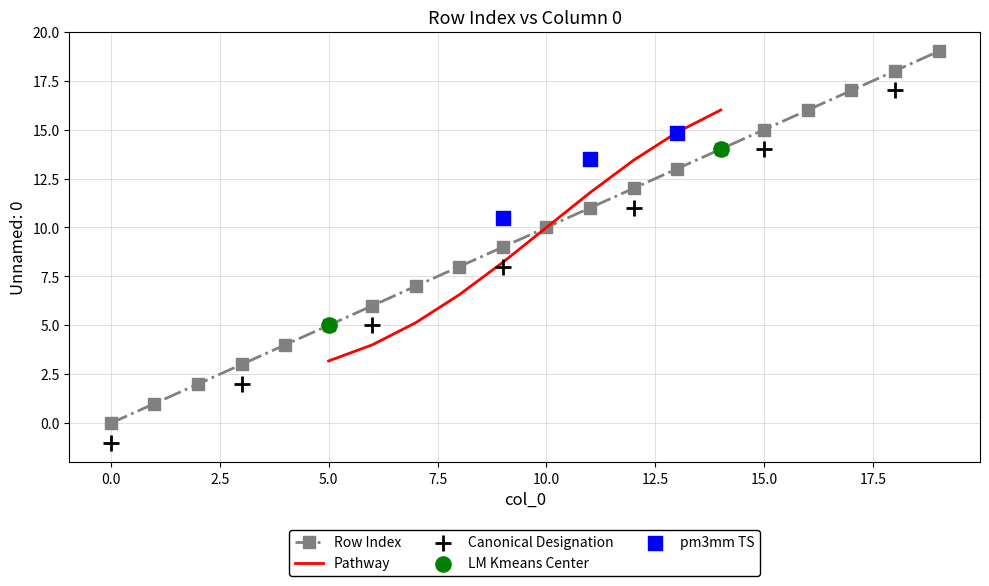

What is the change in value from 11 to 18?

+7